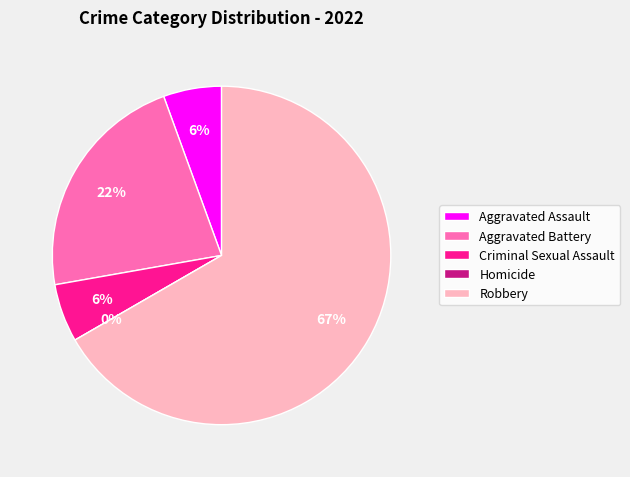

Does Homicide represent more than half of the total?

No